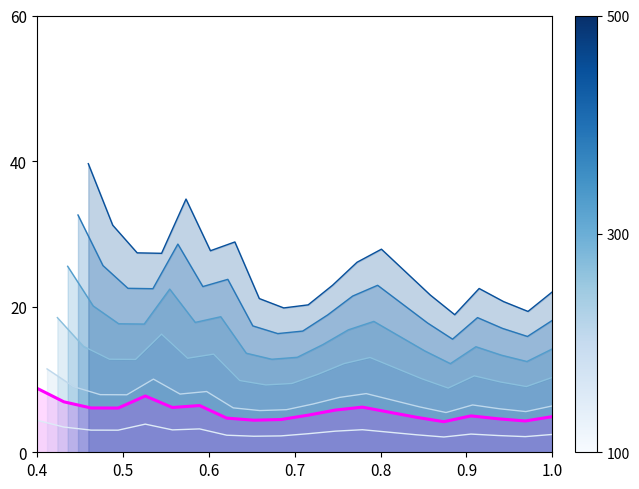

How many data points are above 11?

10